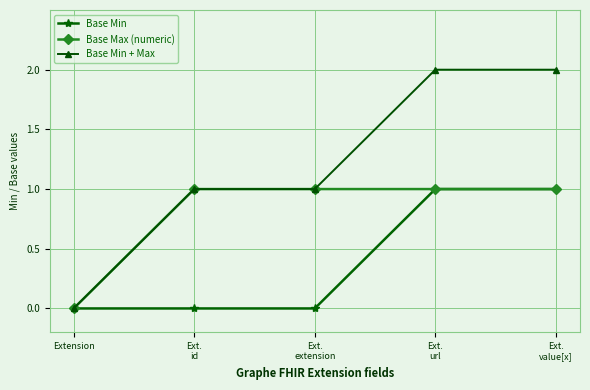

The value of Base Min + Max at Extension is 0. True or false?

True